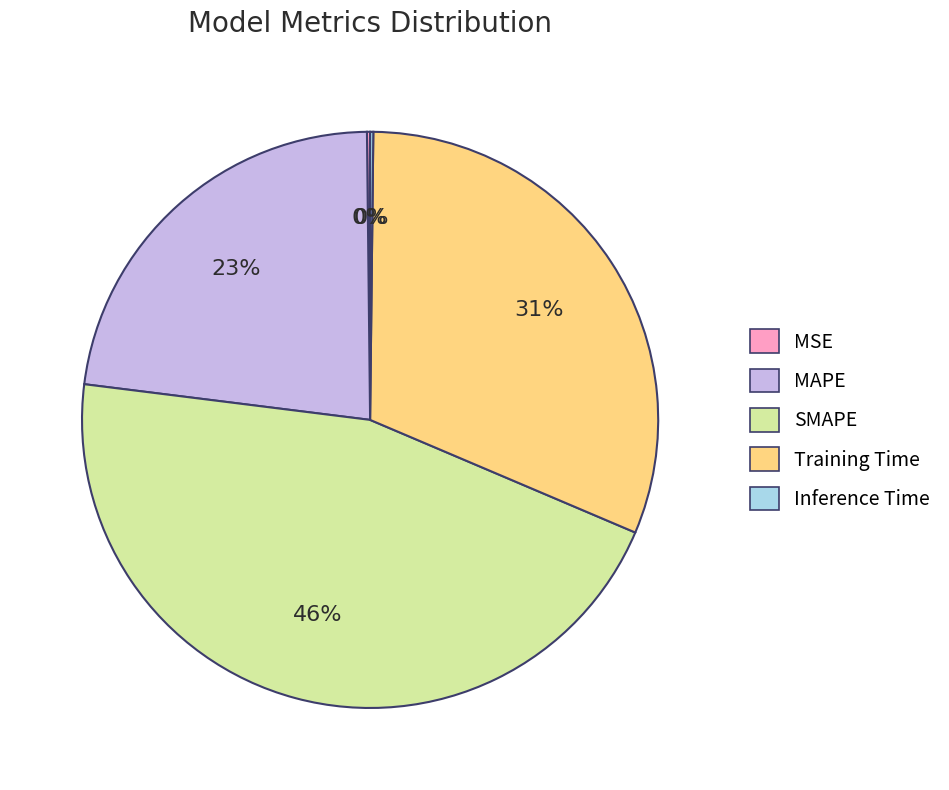

Is the sum of Training Time and MAPE greater than half?

Yes